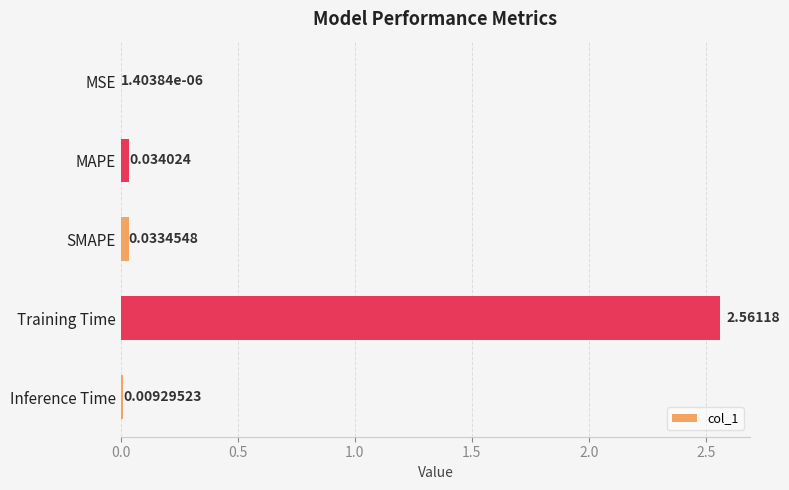

Which label corresponds to the largest value in the chart?

Training Time